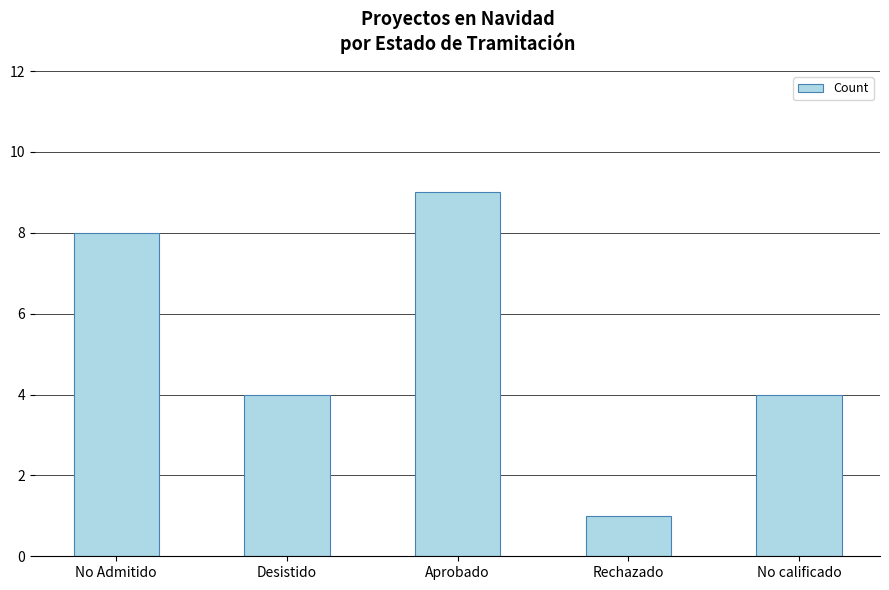

Approximately how many times larger is the value at No Admitido compared to No calificado?

2.0